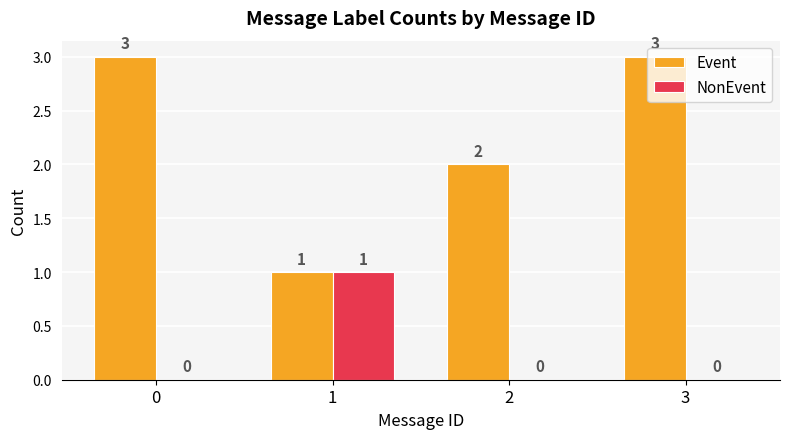

The Event series shows 4 at 0. True or false?

False